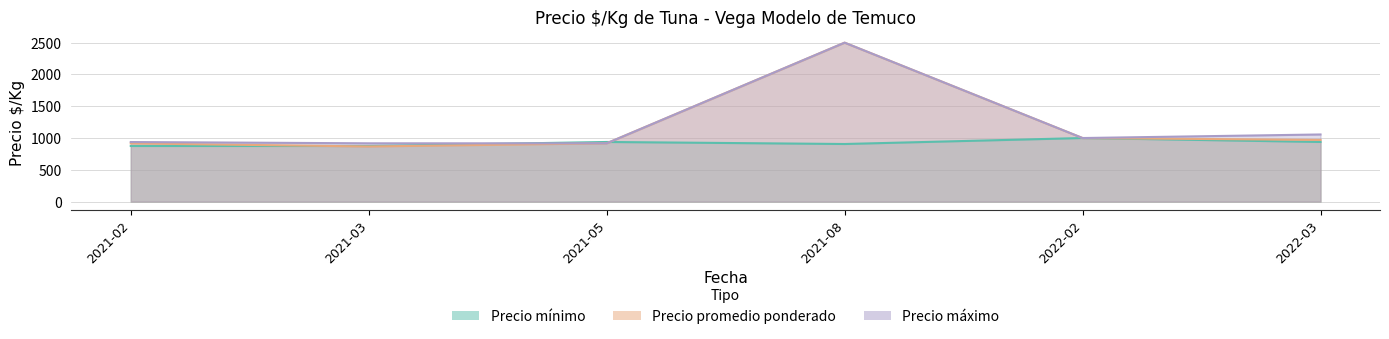

How many distinct data groups are displayed?

3